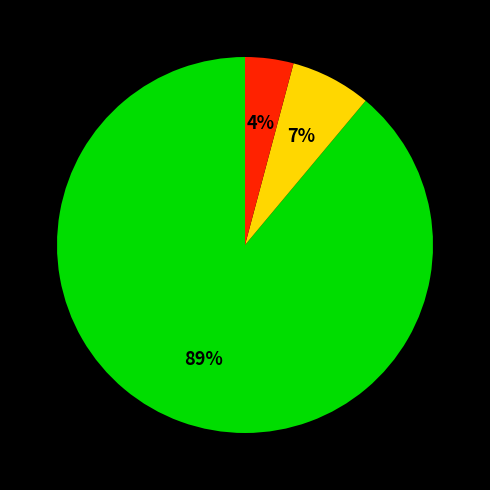

To the nearest percent, what is the difference between the largest and smallest slice percentages?

85%